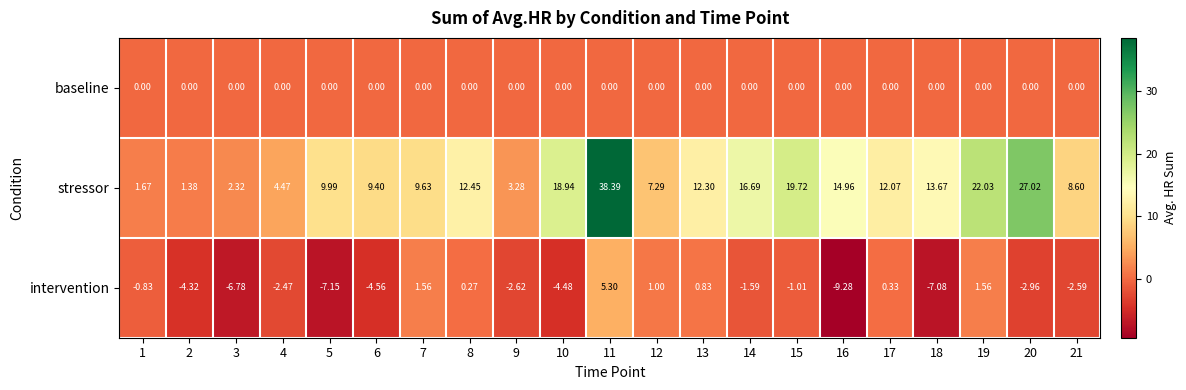

Which series has the largest range (max minus min)?

stressor